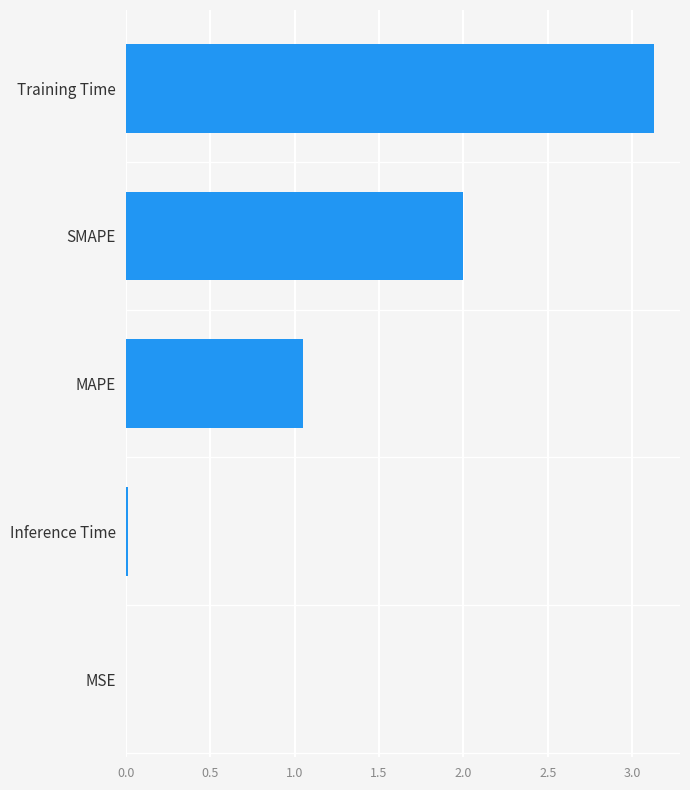

Which label corresponds to the largest value in the chart?

Training Time